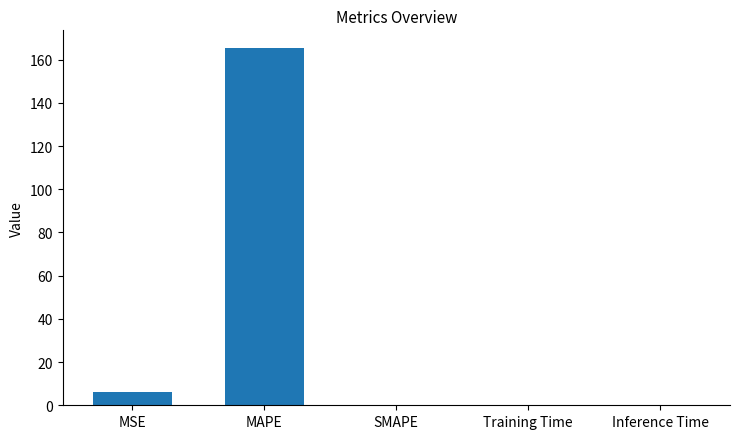

Which has a higher value, SMAPE or MSE?

MSE